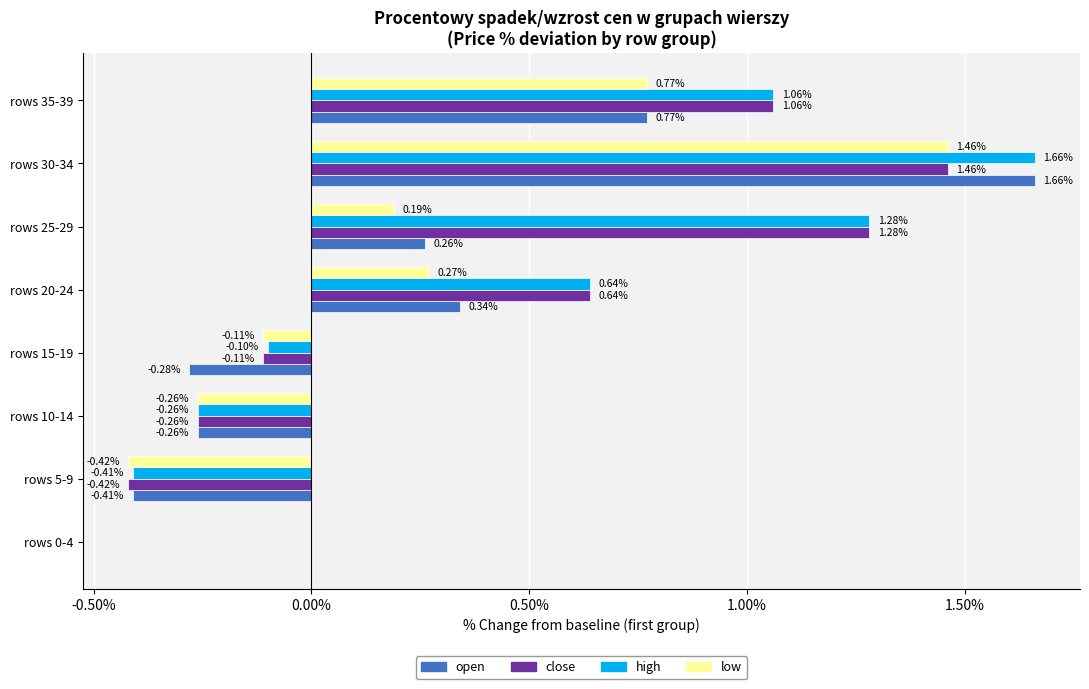

What is the sum of all high values?

3.9